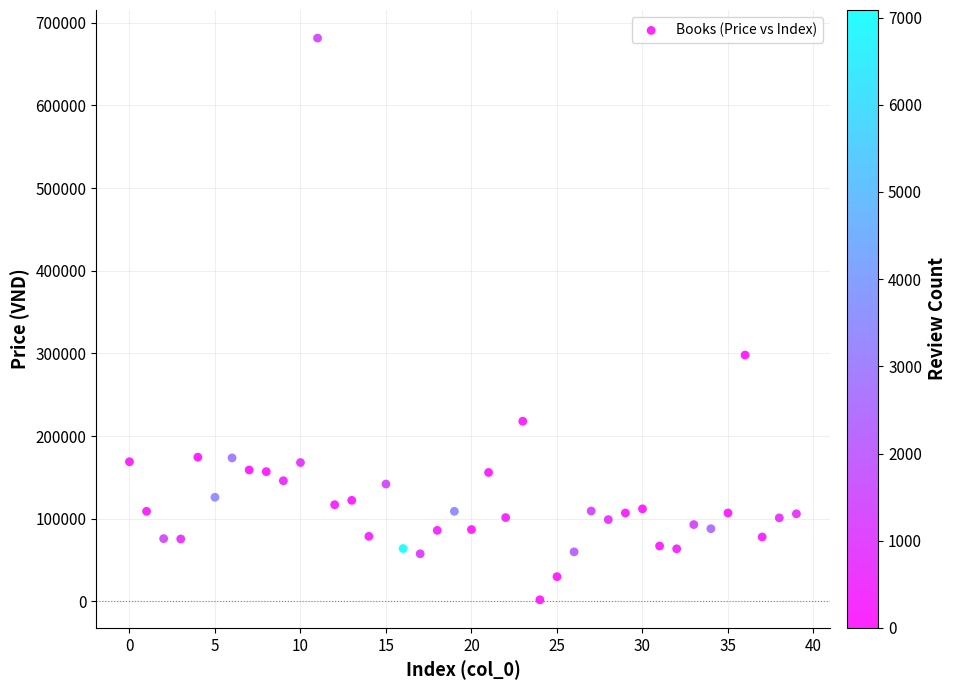

What Y value in the scatter plot is closest to 341650?

298000